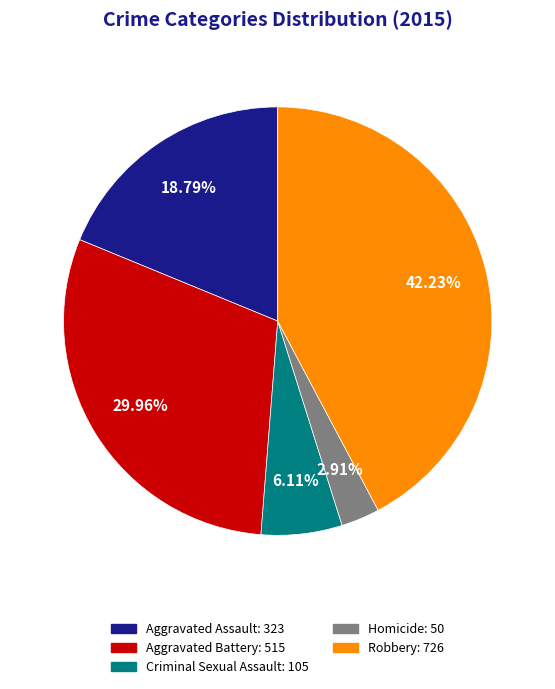

To the nearest percent, what is the combined percentage of Criminal Sexual Assault and Aggravated Assault?

25%